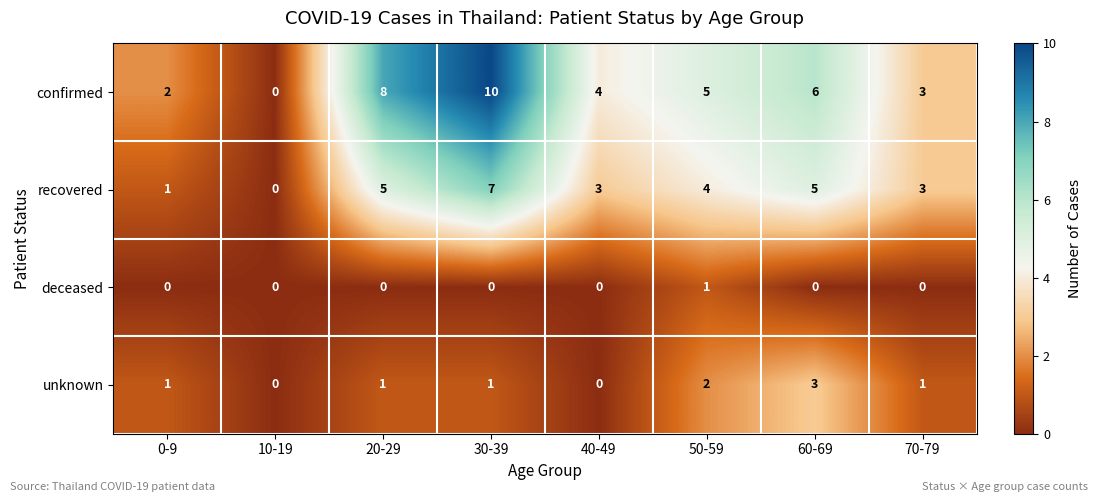

What is the maximum value for confirmed?

10